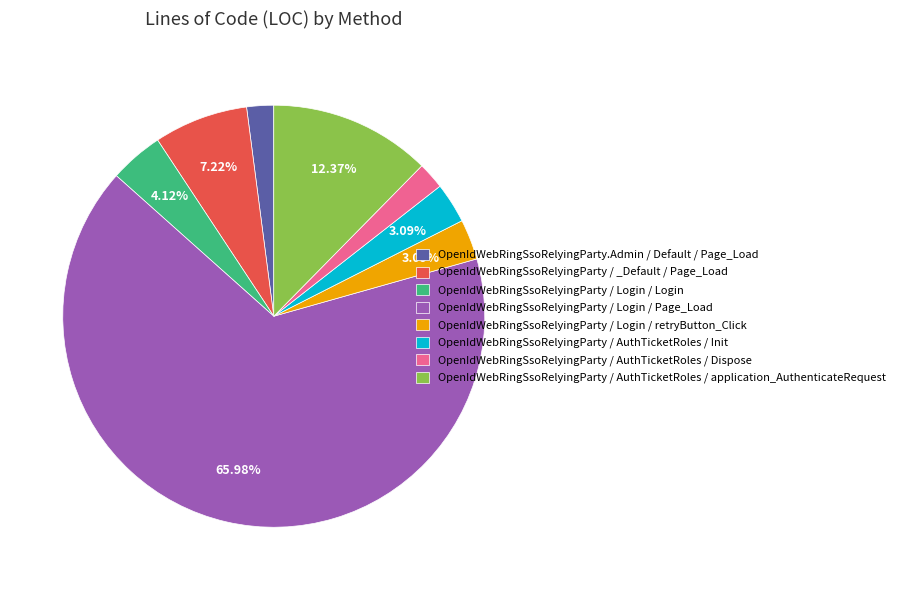

To the nearest percent, what percentage of the pie is OpenIdWebRingSsoRelyingParty / Login / Page_Load?

66%